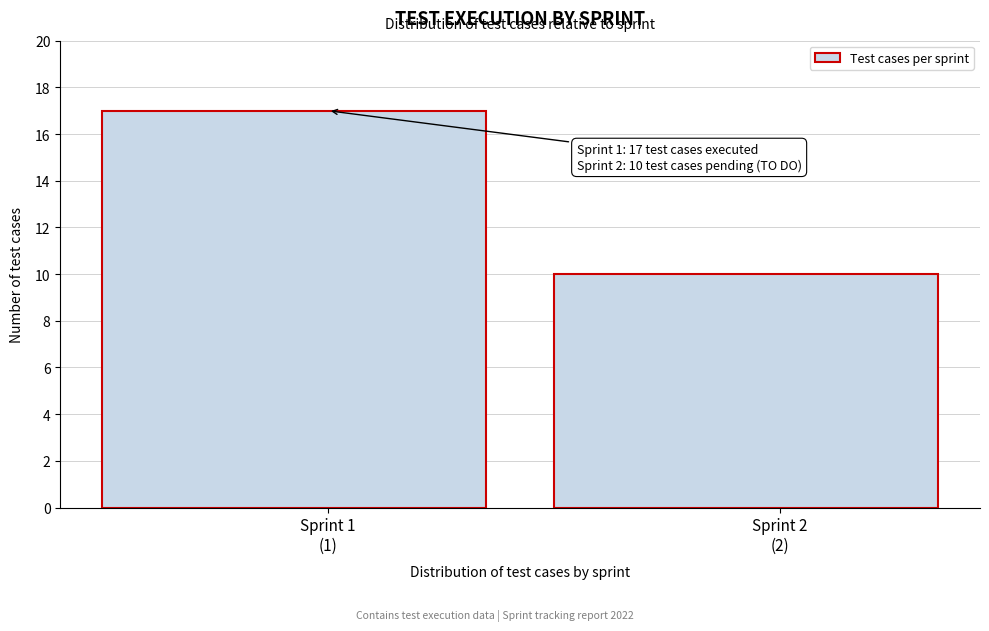

Reading right to left, extract all data points from this chart.

10	17